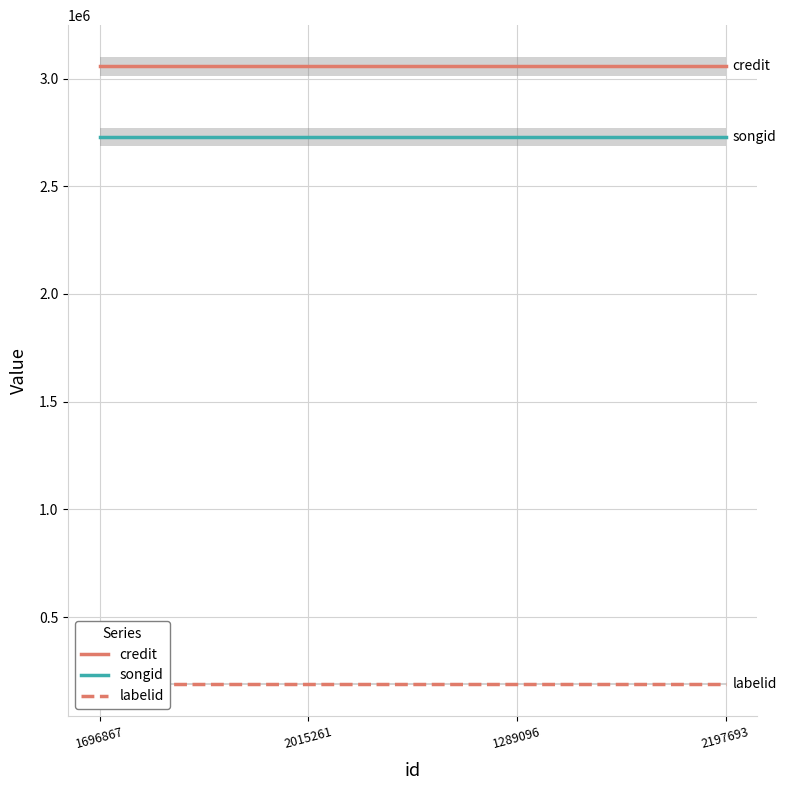

What is the minimum value for credit?

3055977.0